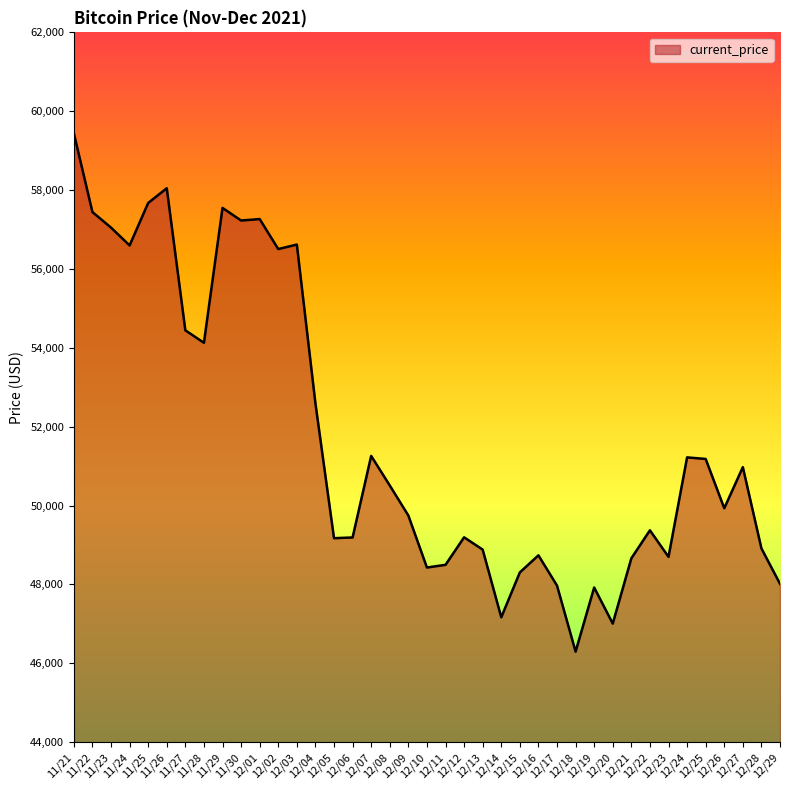

What is the smallest value displayed?

46296